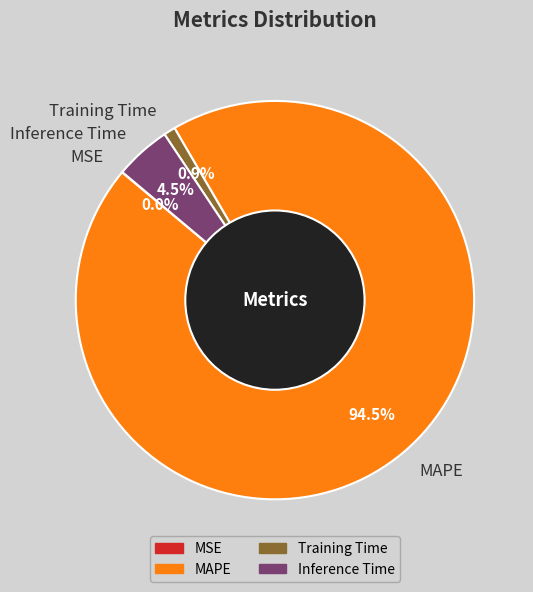

Which has a higher value, MAPE or Training Time?

MAPE